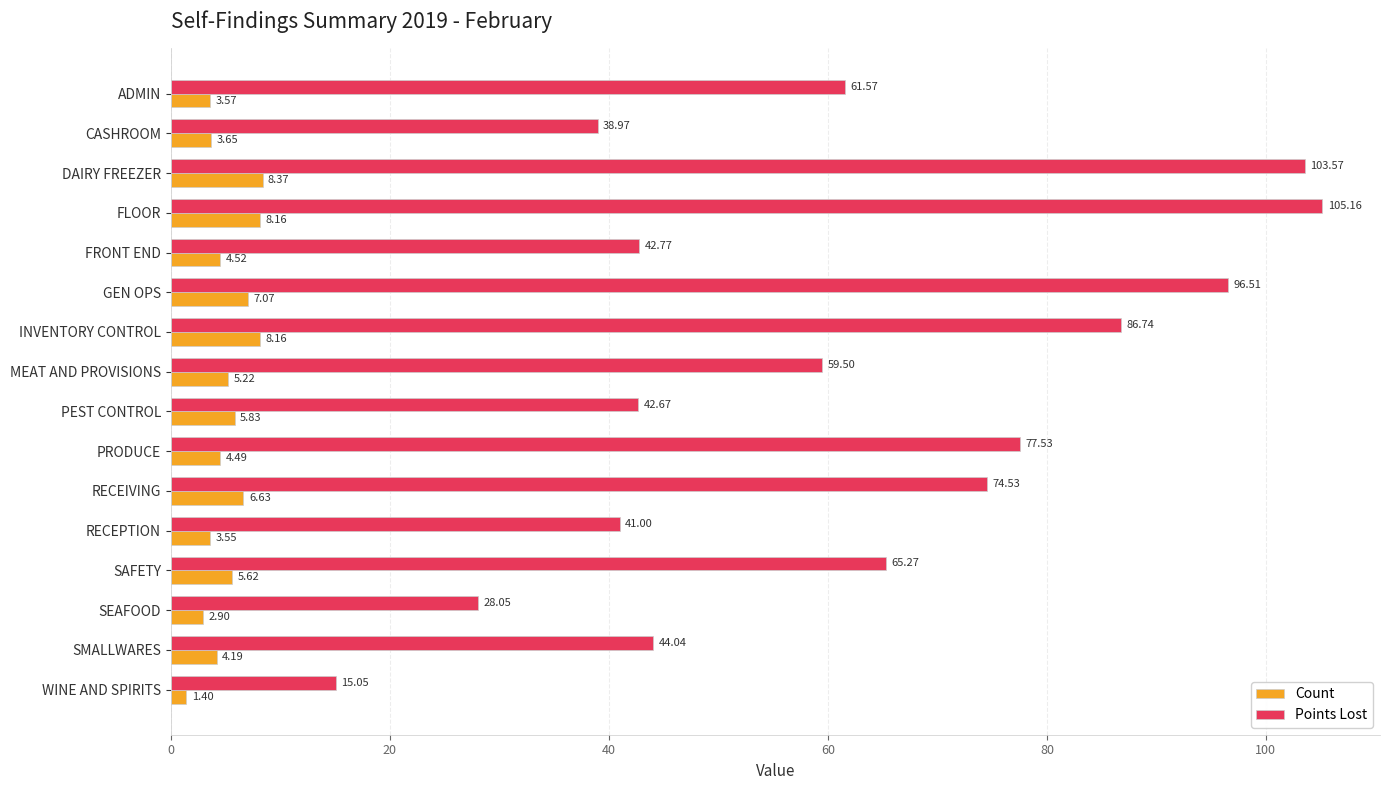

What are all the series names shown in the legend?

Count, Points Lost